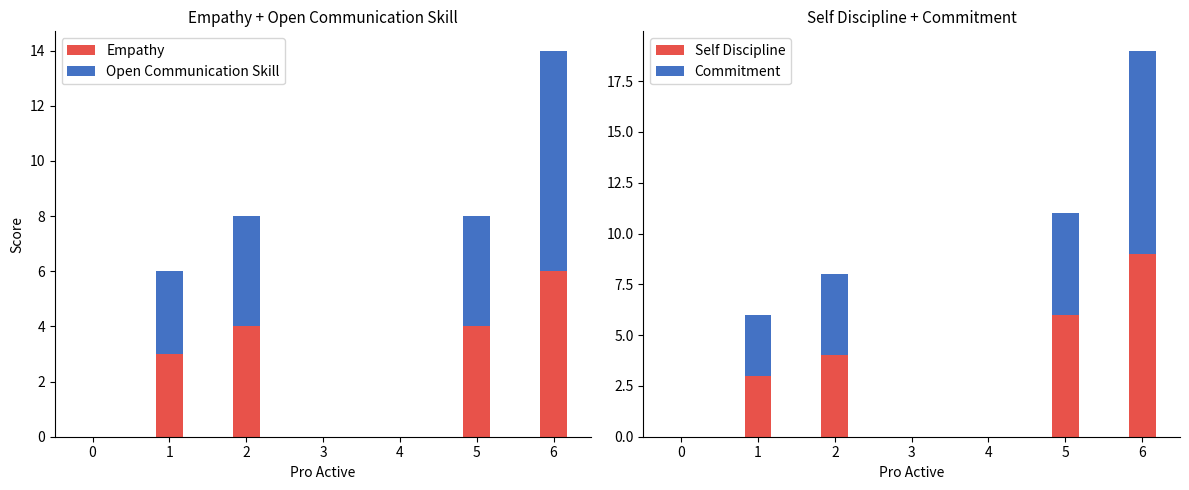

Is it true that Empathy equals 4 at 5?

True